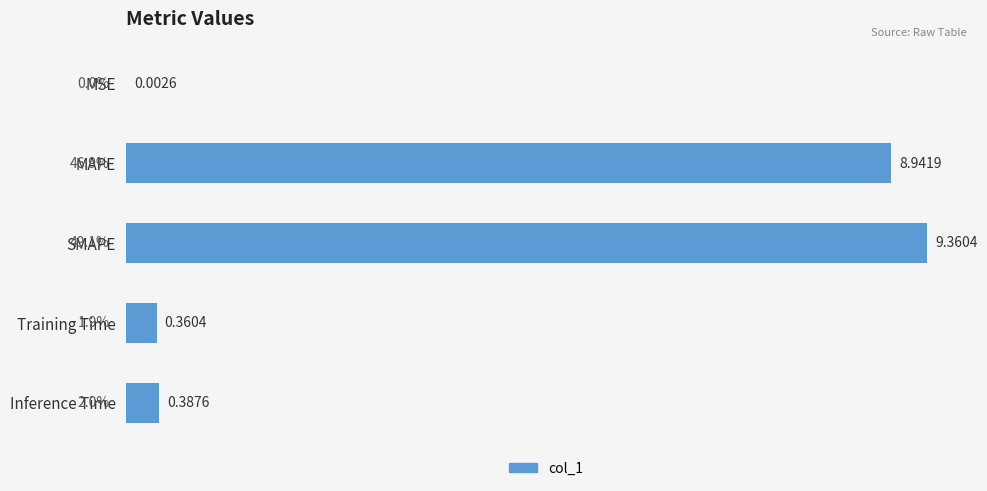

What is the sum of all values?

19.1